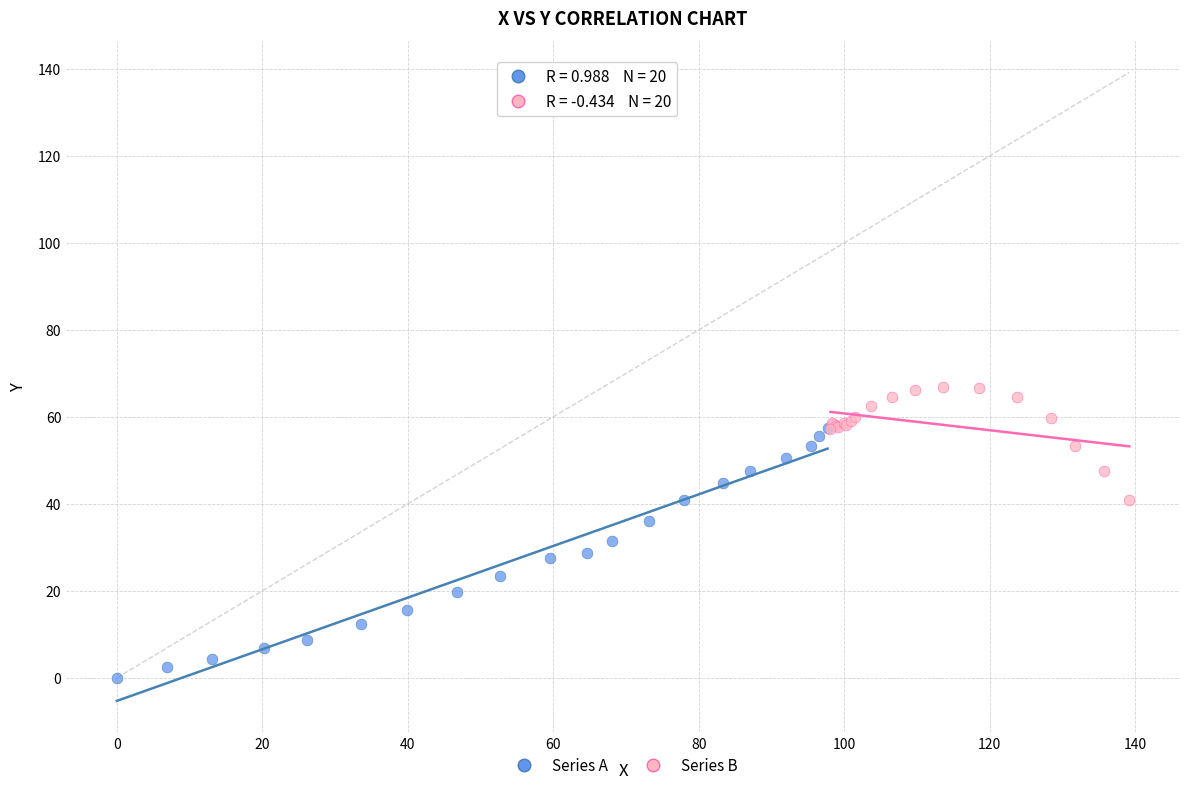

Which series contains the highest Y value?

Series B